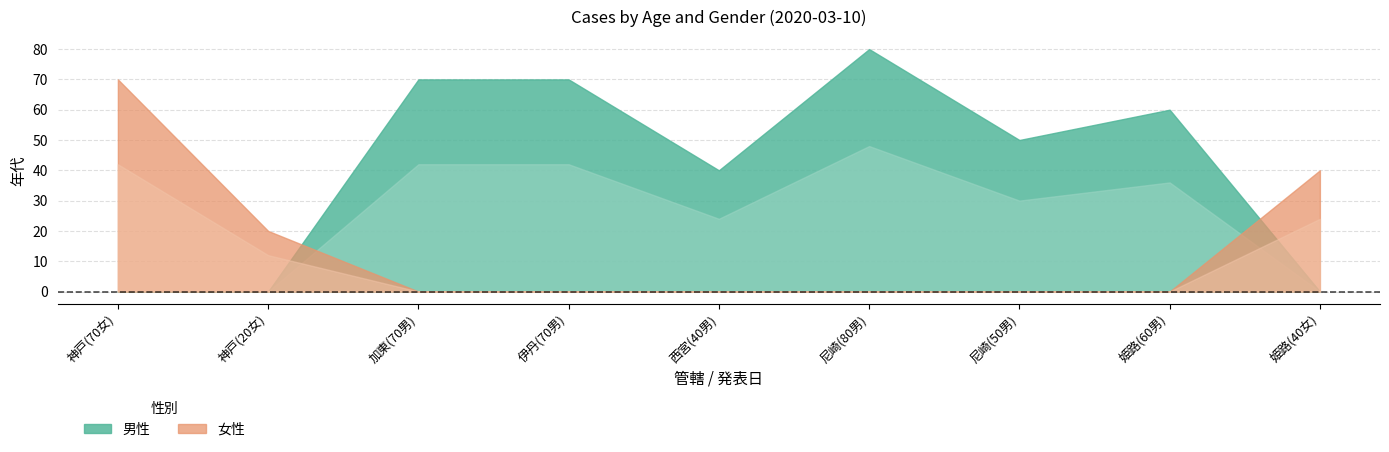

What is the value of the 男性 point at the 4th from the left?

70